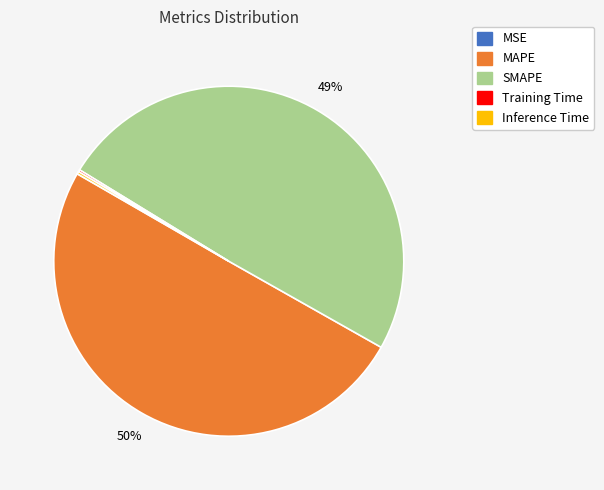

To the nearest percent, what is the average slice percentage?

20%